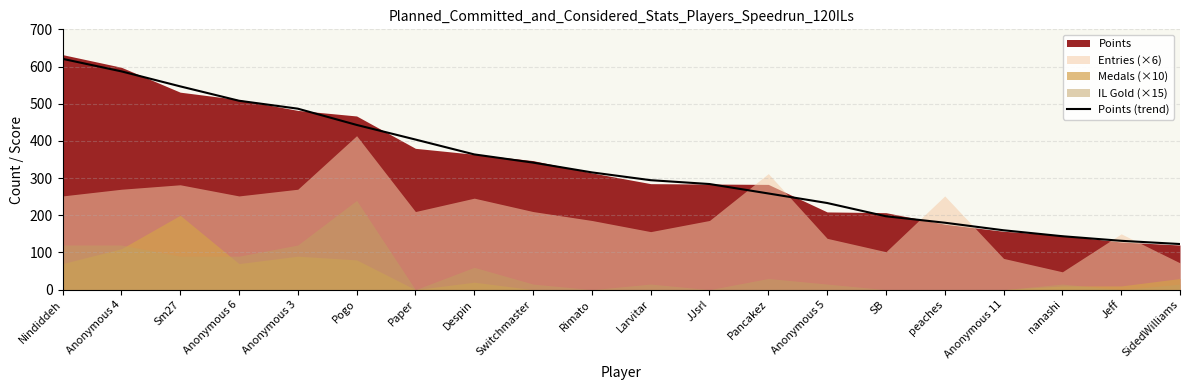

How many values are below 315?

10